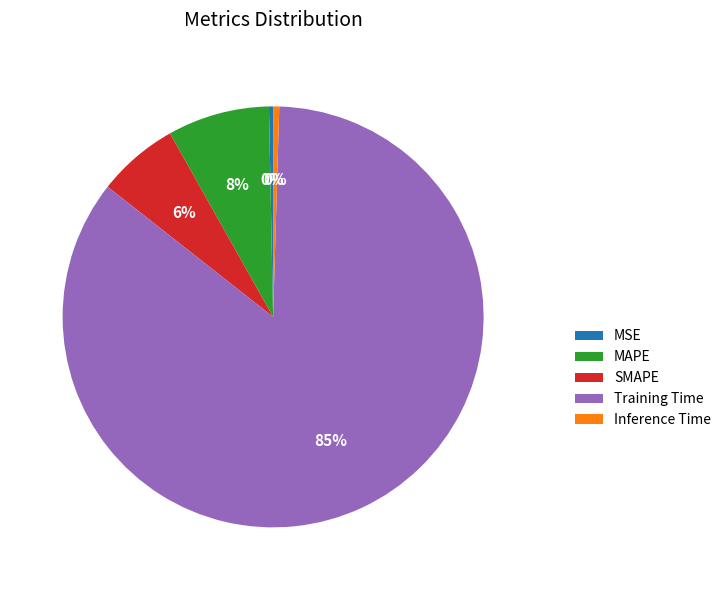

Which has a higher value, MSE or Training Time?

Training Time